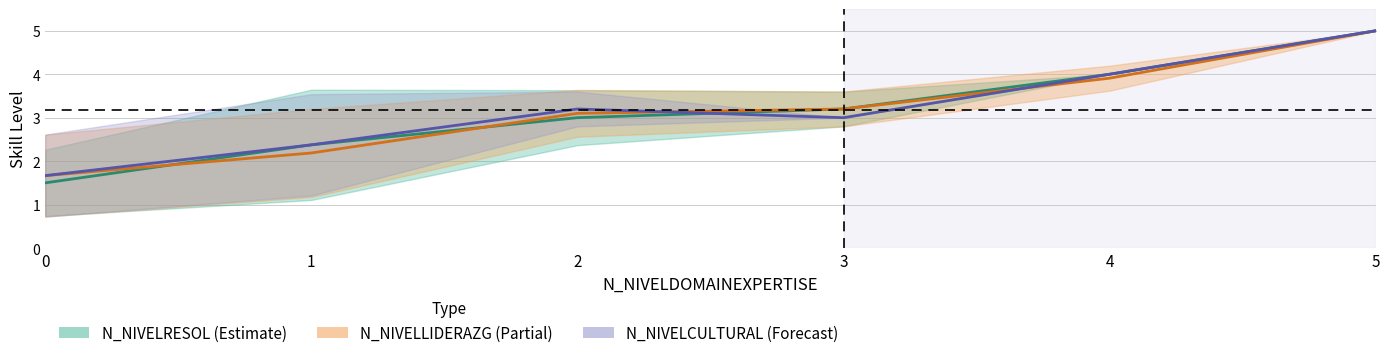

At 0, list the series in order from smallest to largest.

N_NIVELRESOL mean, N_NIVELLIDERAZG mean, N_NIVELCULTURAL mean